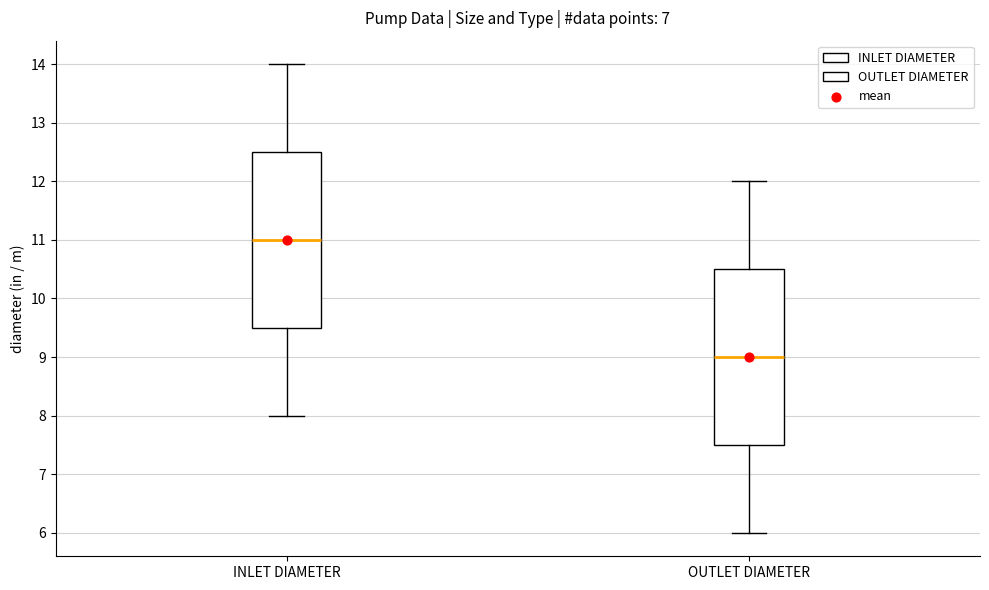

Reading left to right, read every box against the y-axis: the position of its median line, the range the box covers, and the ends of its whiskers. The values are not printed on the chart, so give them approximately, as read against the axis.

INLET DIAMETER: median 11.0, box 9.5 to 12.5, whiskers 8.0 to 14.0
OUTLET DIAMETER: median 9.0, box 7.5 to 10.5, whiskers 6.0 to 12.0